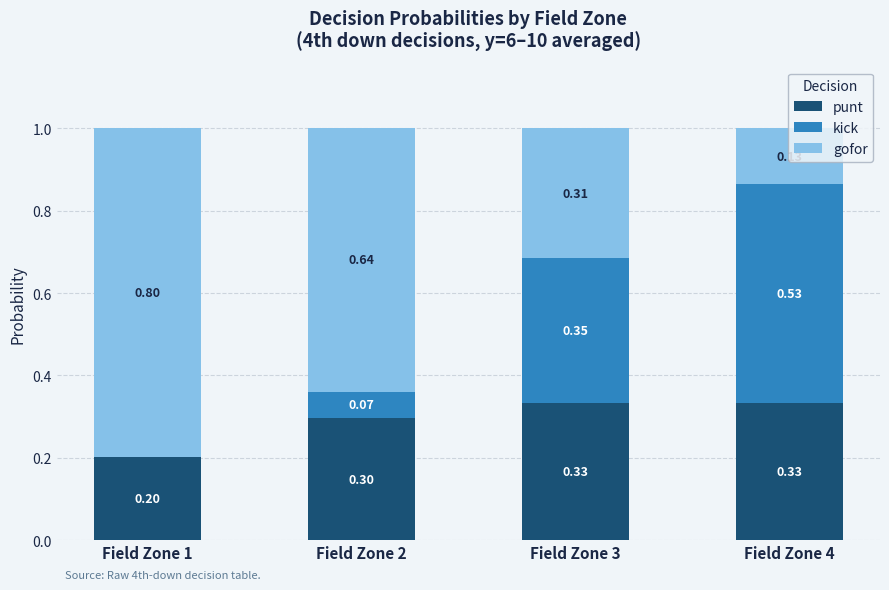

What is the total value across all series at Field Zone 1?

1.0